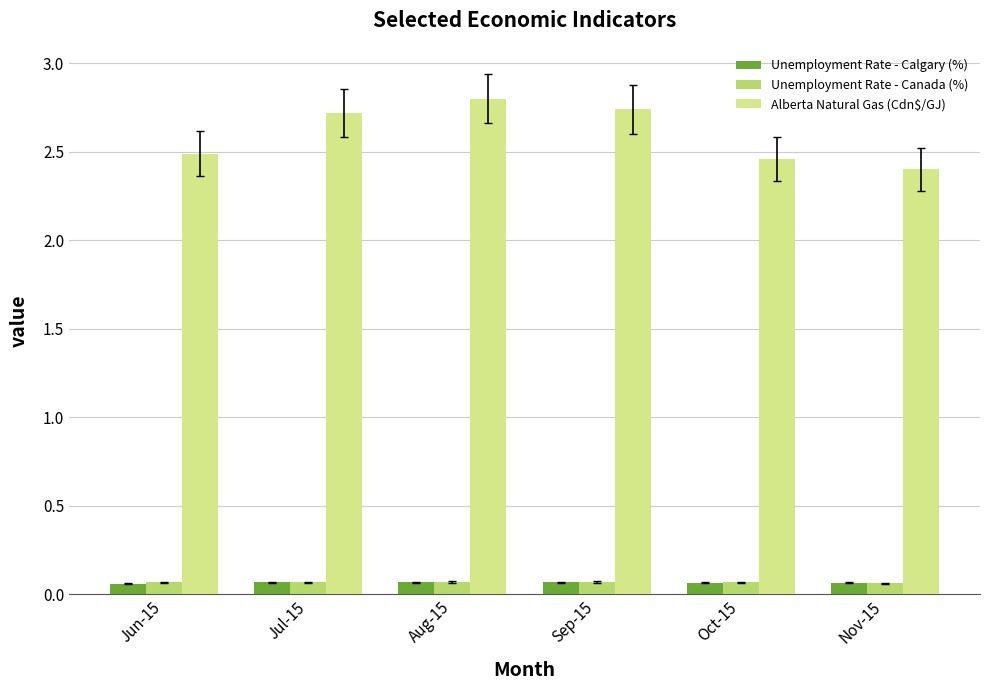

Count the Alberta Natural Gas (Cdn$/GJ) values in the range 2 to 3.

6